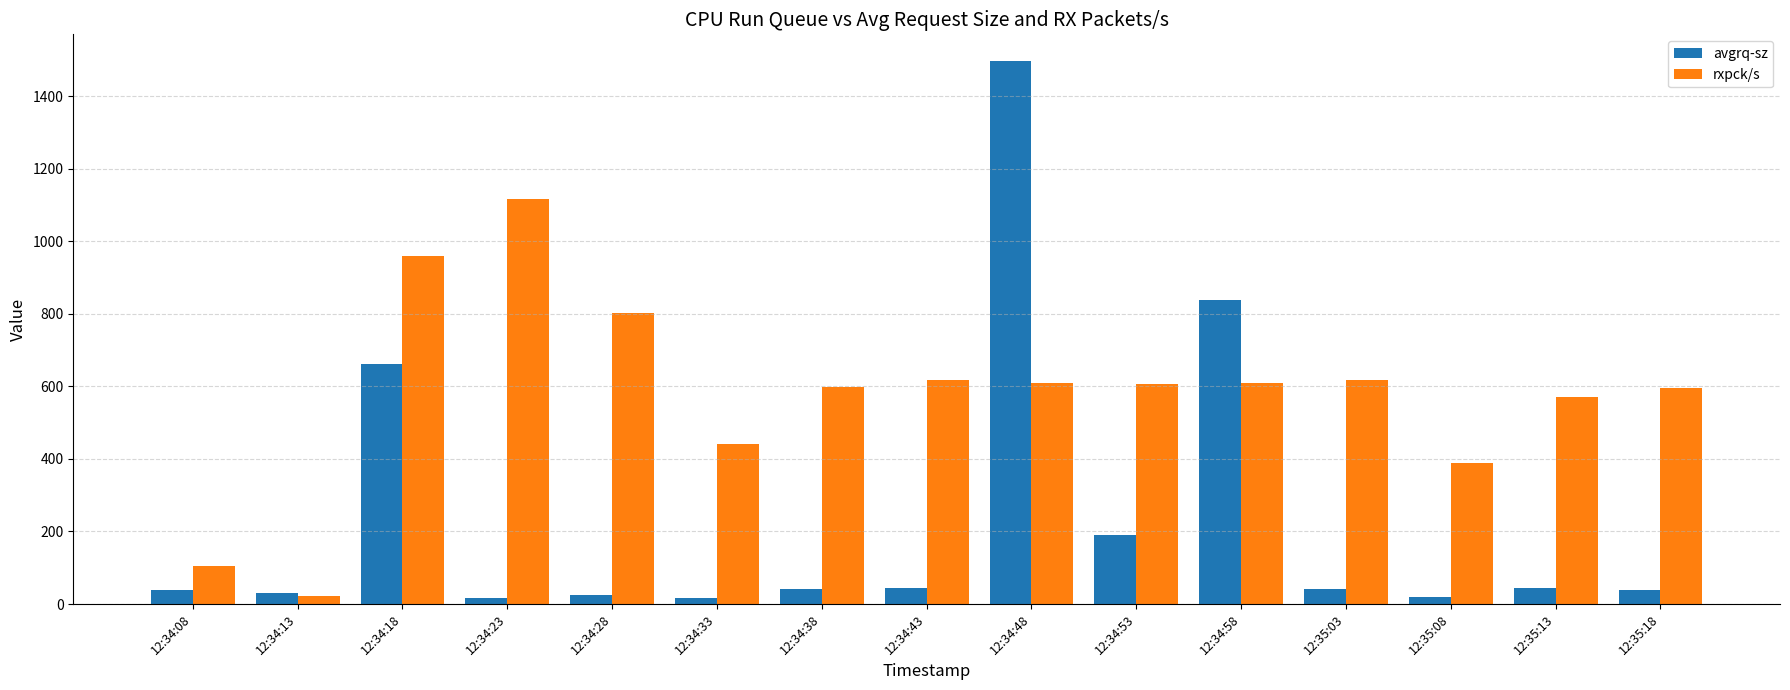

List the series in order of their overall mean, lowest first.

avgrq-sz, rxpck/s